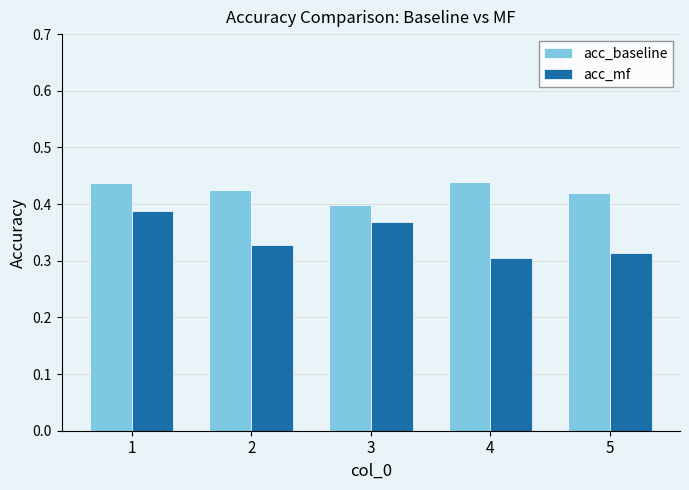

At which category is the sum across all series the highest?

1